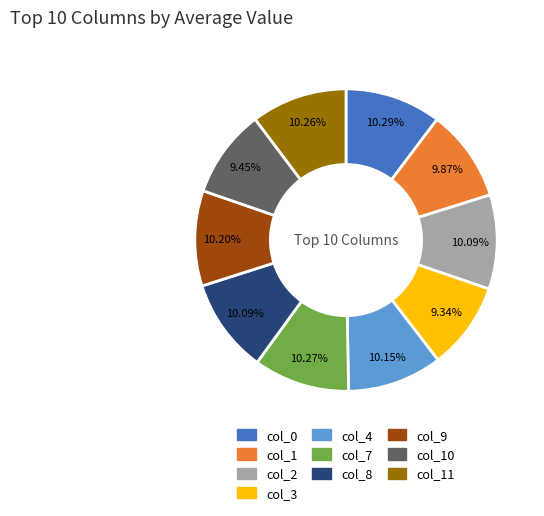

Is there a majority slice in this chart?

No